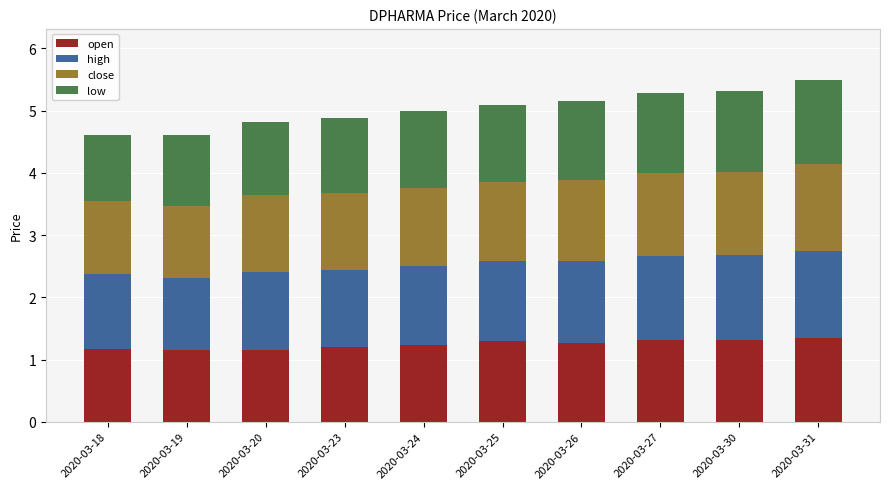

The open series shows 0.6 at 2020-03-23. True or false?

False